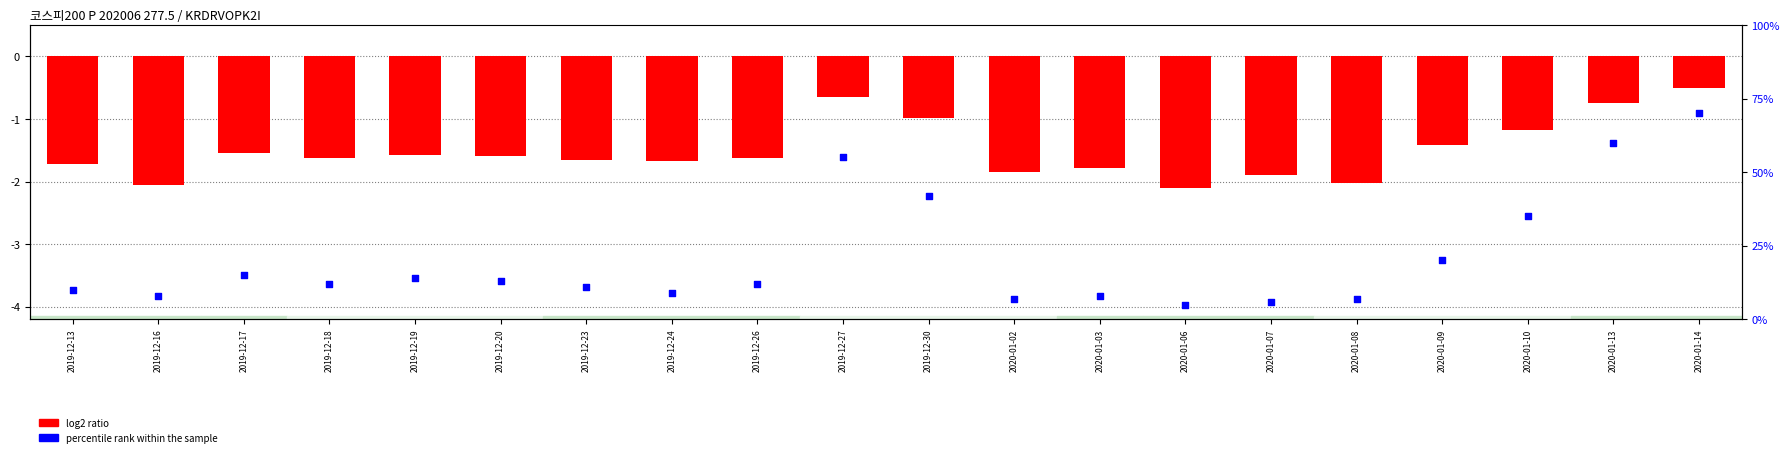

Which series has the largest total across all categories?

percentile rank within the sample